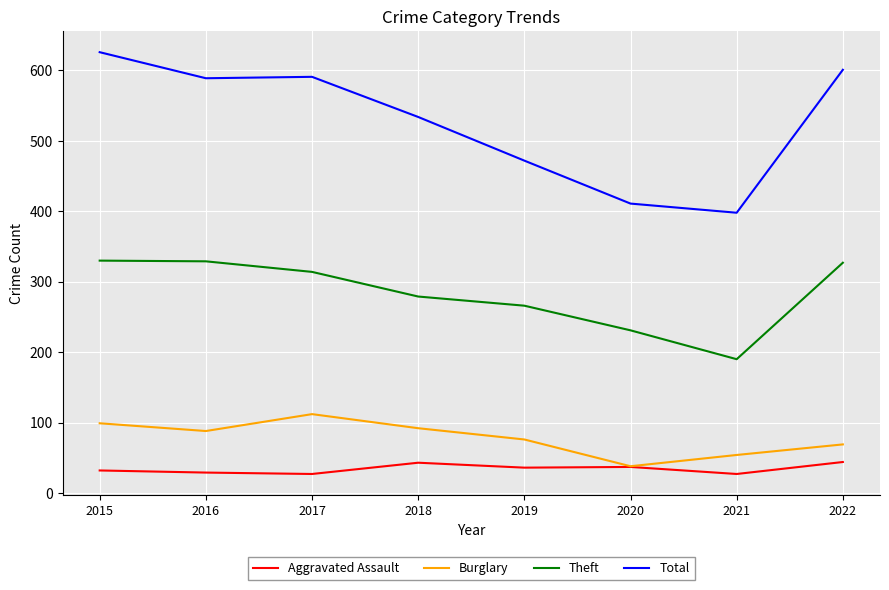

What is the total value across all series at 2017?

1044